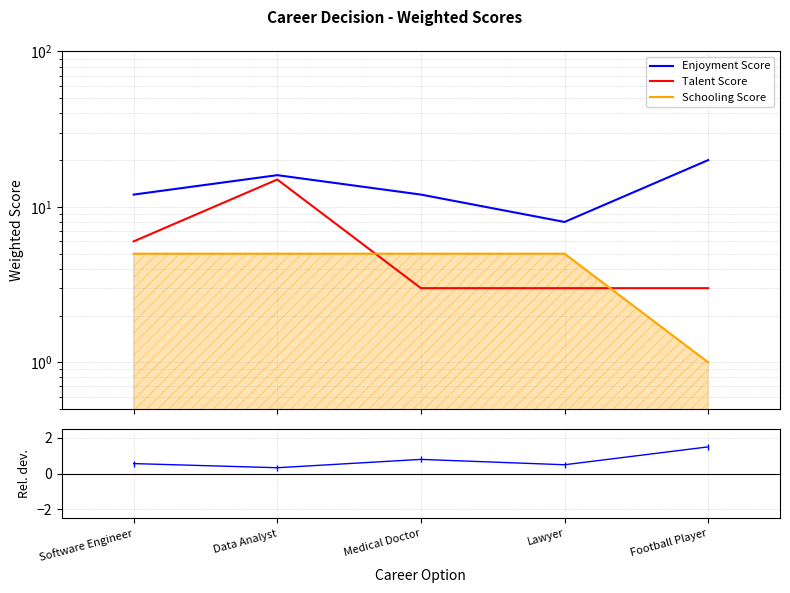

Rank the categories by Talent Score value from lowest to highest.

Medical Doctor, Lawyer, Football Player, Software Engineer, Data Analyst